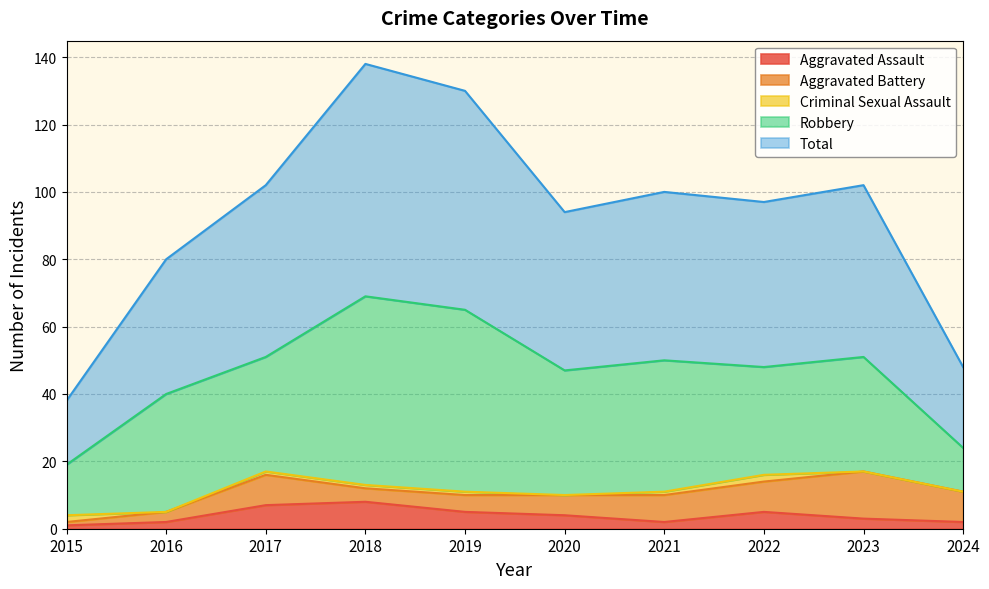

What is the difference between the maximum and second lowest values in the Aggravated Assault series?

6